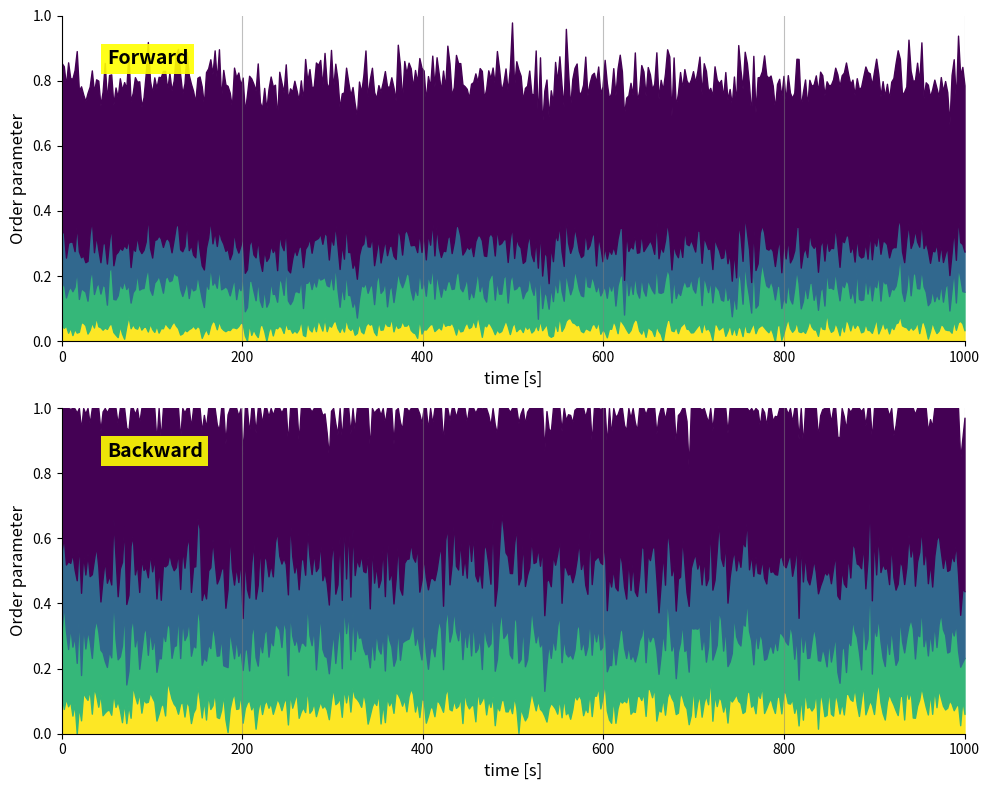

At how many categories does at least one series exceed 0?

20